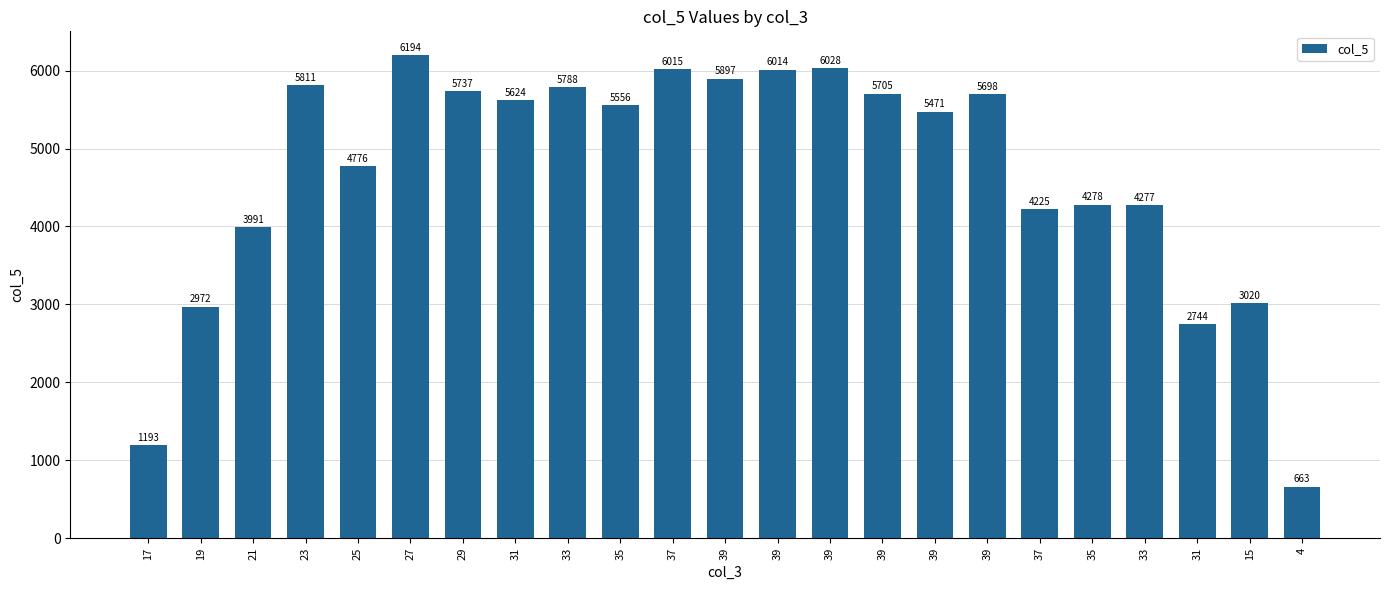

Reading right to left, extract all data points from this chart.

663.2	3020.1	2744.2	4276.9	4278.2	4224.5	5697.9	5471.1	5705.3	6028.4	6014.1	5896.6	6015.3	5556.5	5787.8	5624.5	5736.8	6194.2	4775.9	5810.9	3991.1	2971.9	1193.4